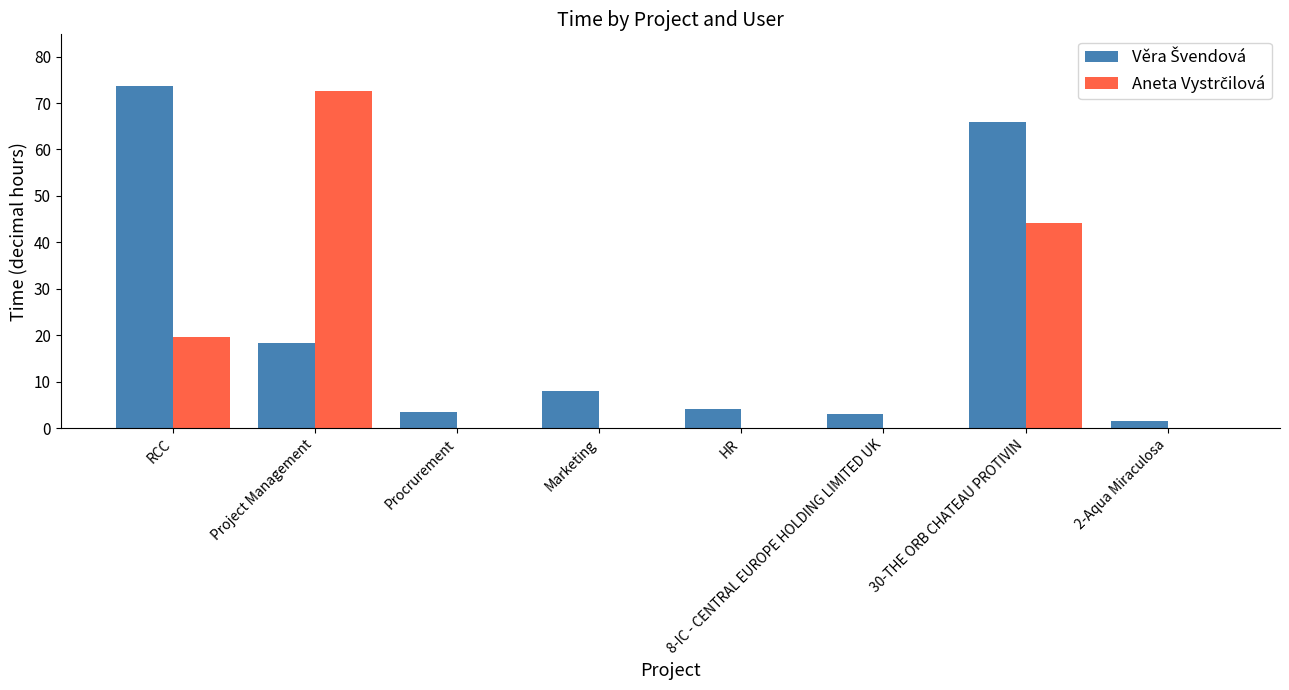

What is the total value across all series at Project Management?

90.9